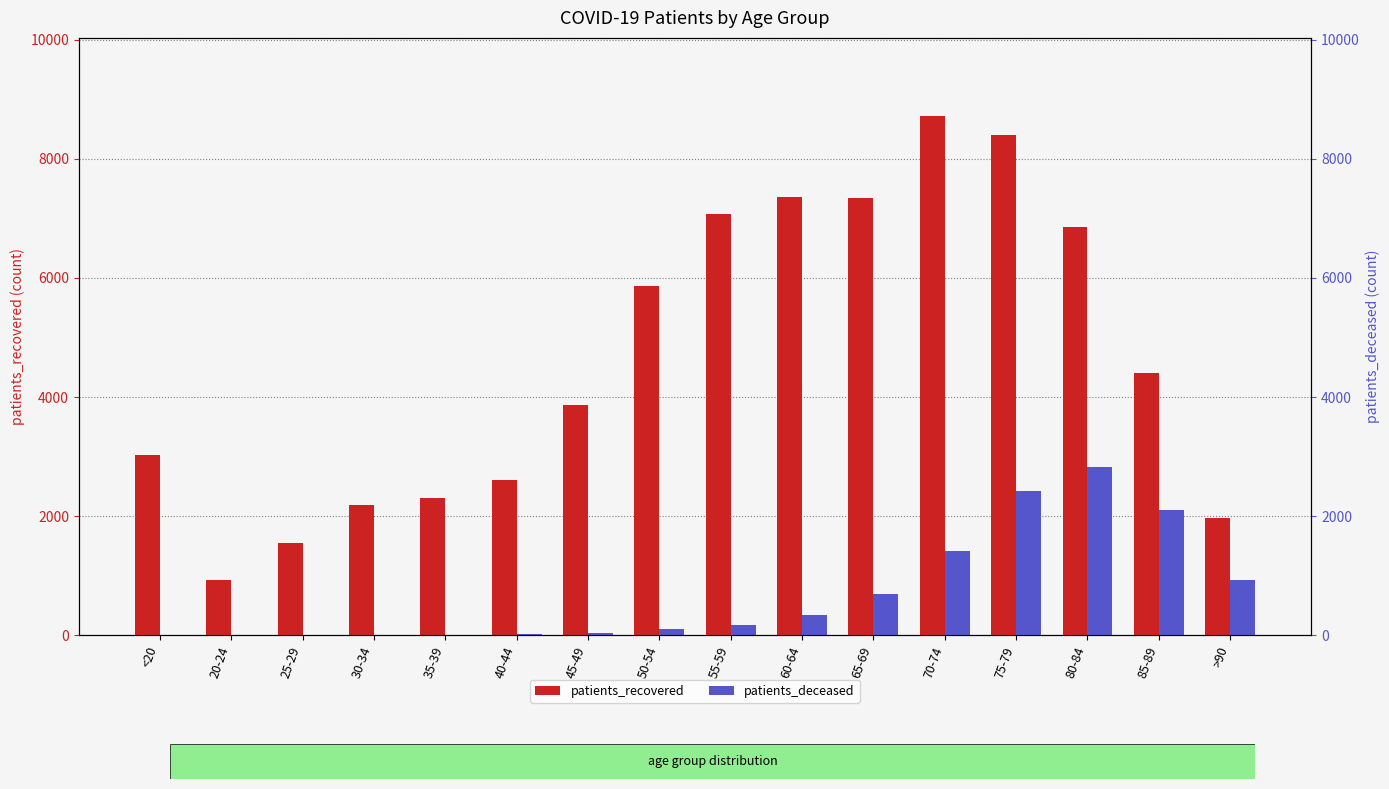

Reading left to right, transcribe all the data shown in this chart.

patients_recovered: <20=3030	20-24=932	25-29=1554	30-34=2196	35-39=2312	40-44=2610	45-49=3863	50-54=5870	55-59=7073	60-64=7362	65-69=7350	70-74=8721	75-79=8404	80-84=6858	85-89=4406	>90=1974
patients_deceased: <20=10	20-24=3	25-29=3	30-34=13	35-39=13	40-44=21	45-49=36	50-54=101	55-59=175	60-64=343	65-69=701	70-74=1425	75-79=2416	80-84=2829	85-89=2107	>90=928